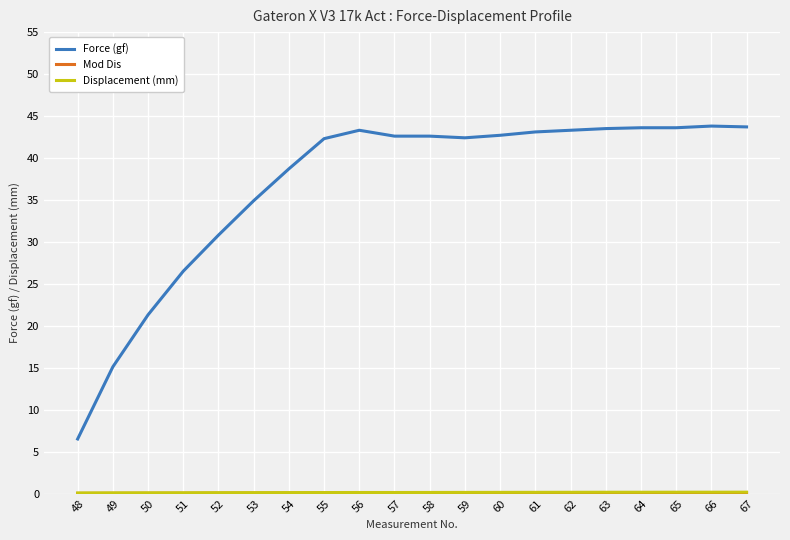

The value of Force (gf) at 49 is 25.5. True or false?

False